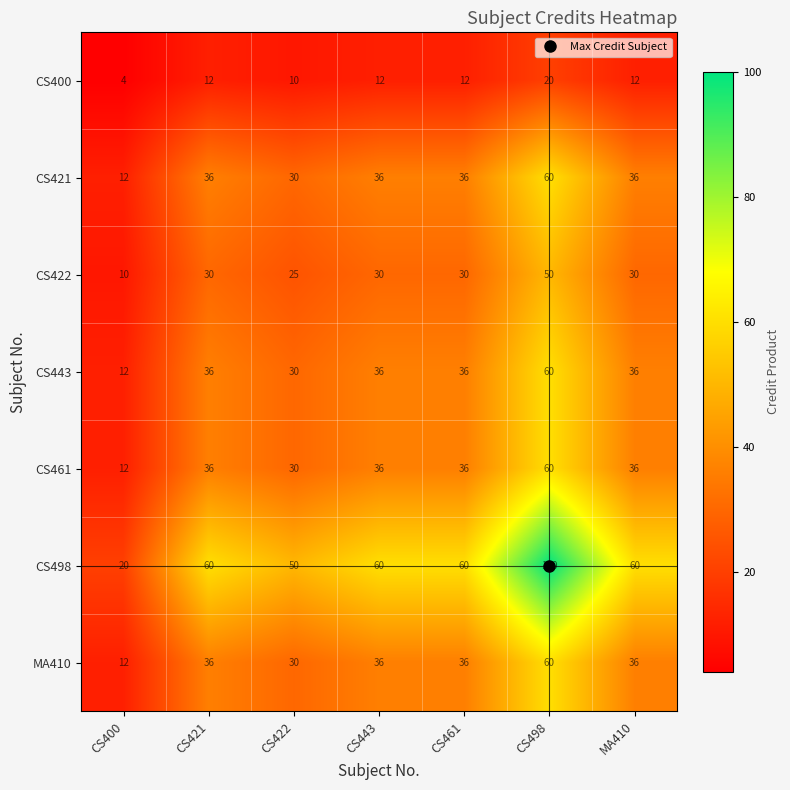

True or false: CS498 has a value of 60 at MA410.

True